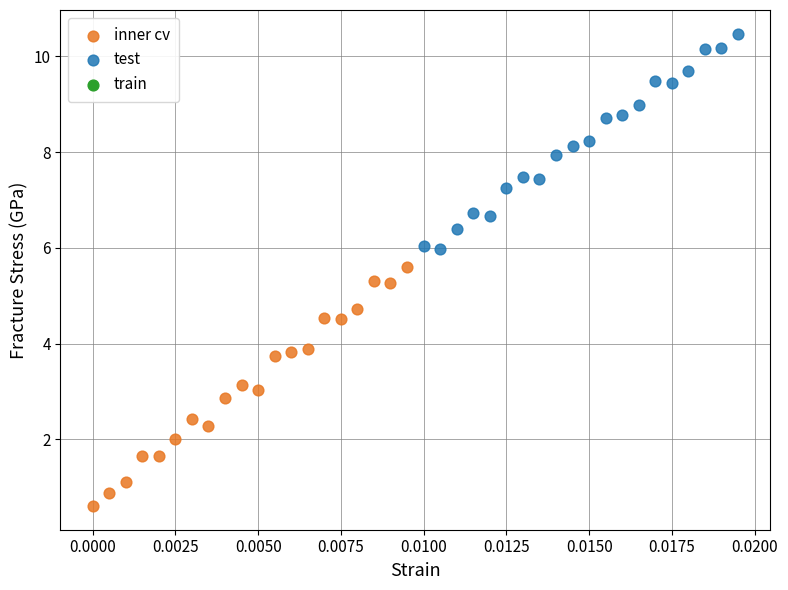

Which series contains the lowest Y value?

inner cv